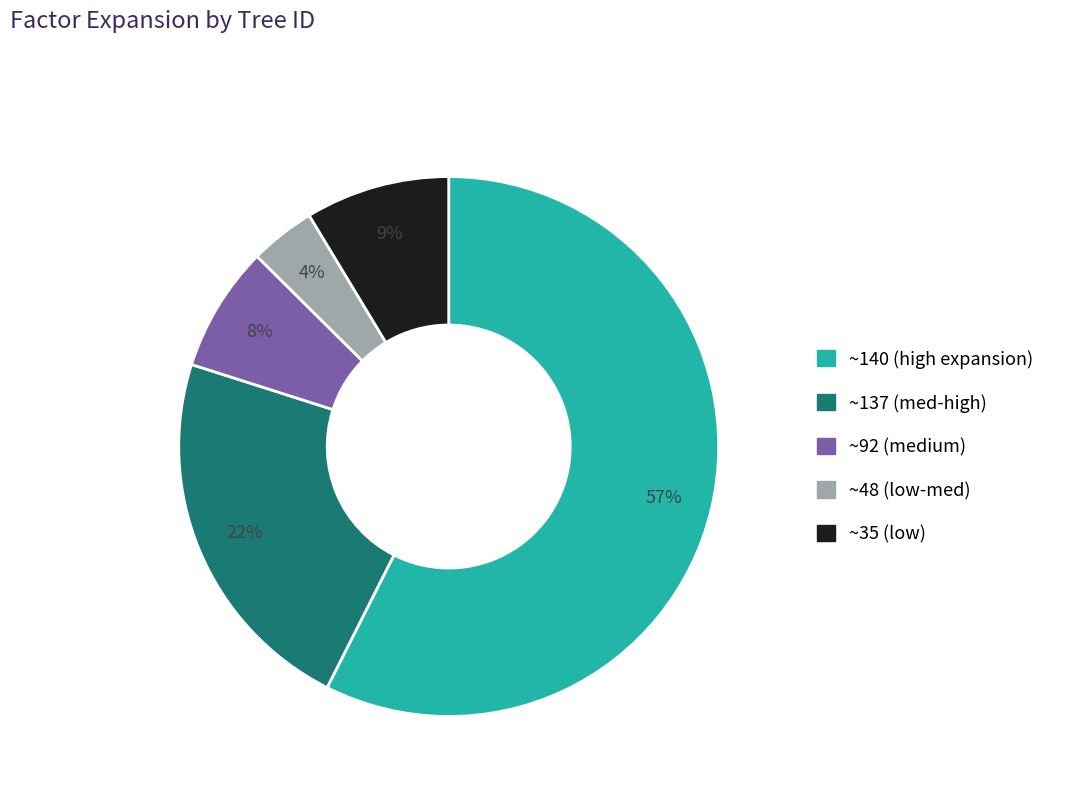

Does any single category account for the majority?

Yes